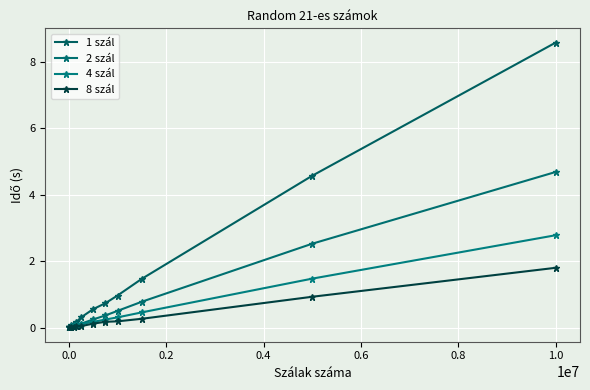

What is the maximum value for 2 szál?

4.7